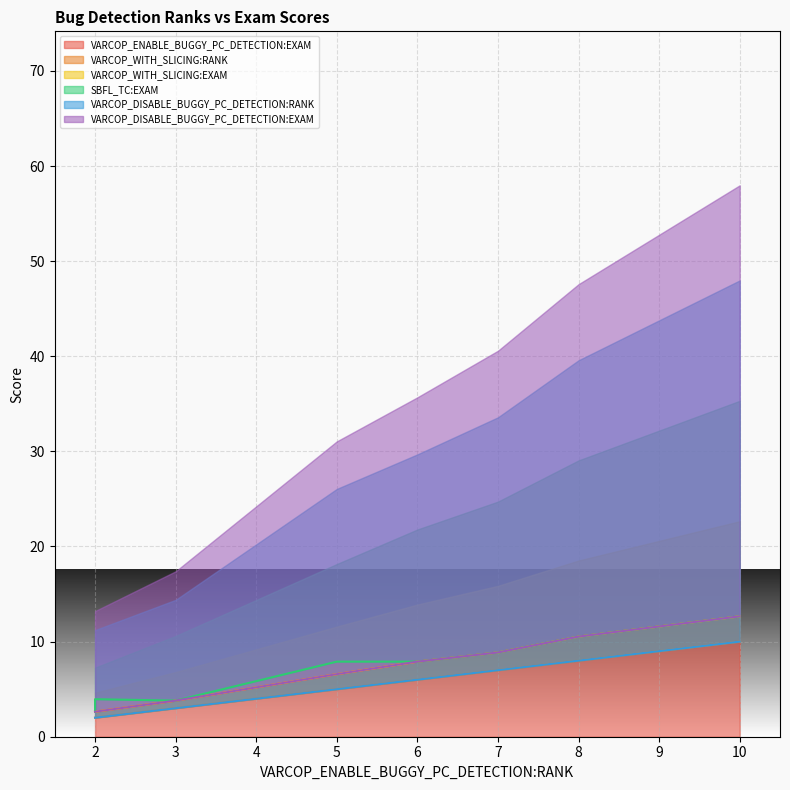

How many distinct data groups are displayed?

6